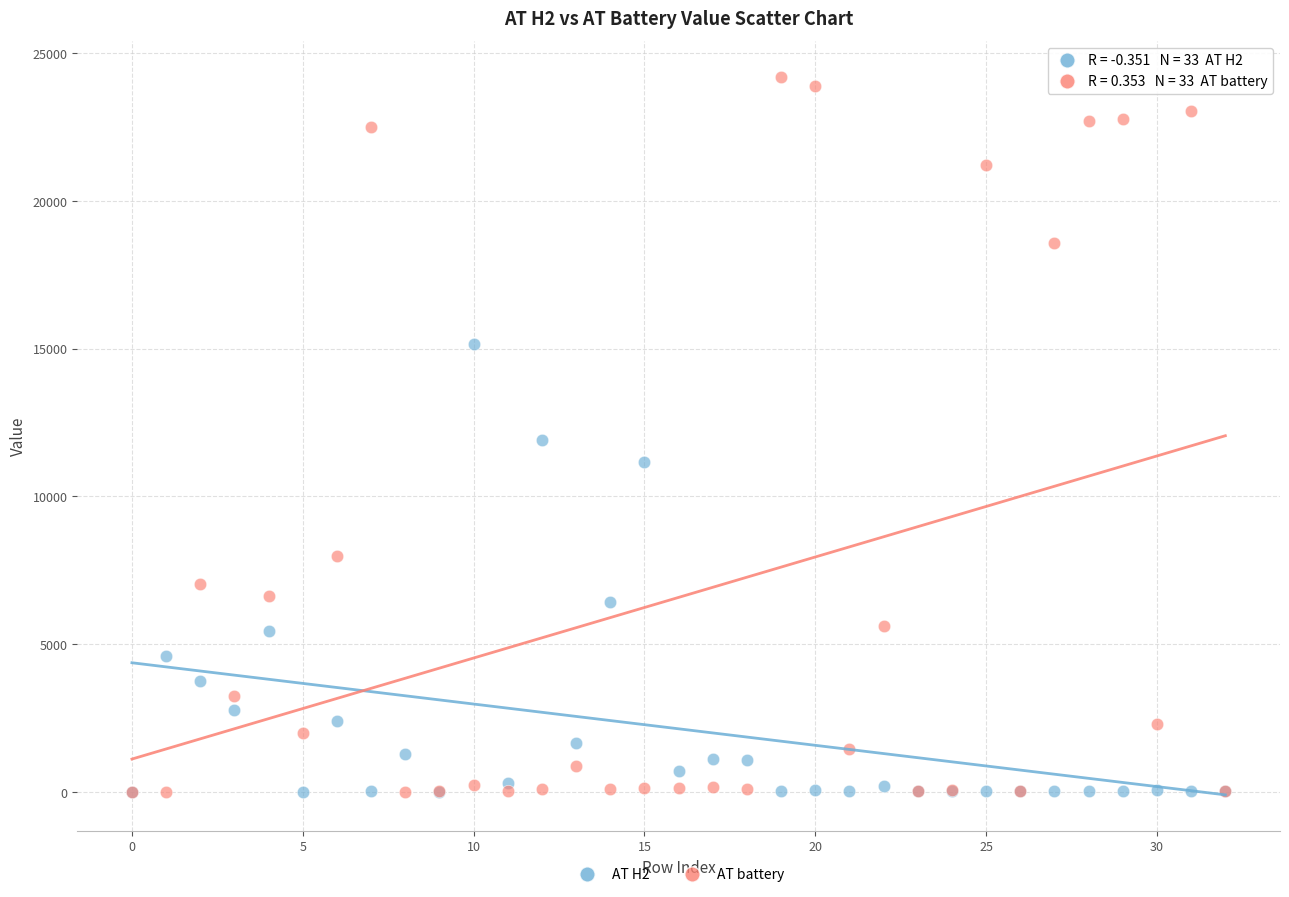

Which series contains the highest Y value?

AT battery